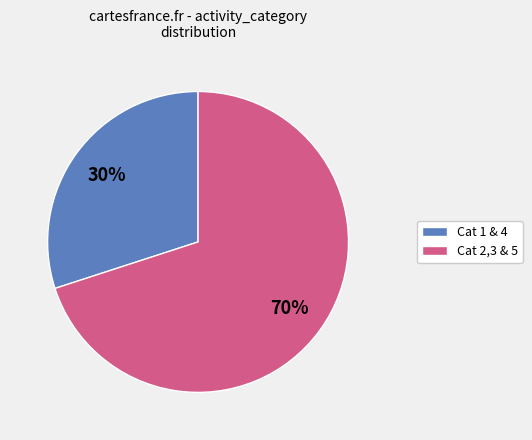

The Cat 2,3 & 5 slice represents 70% of the pie. True or false?

True